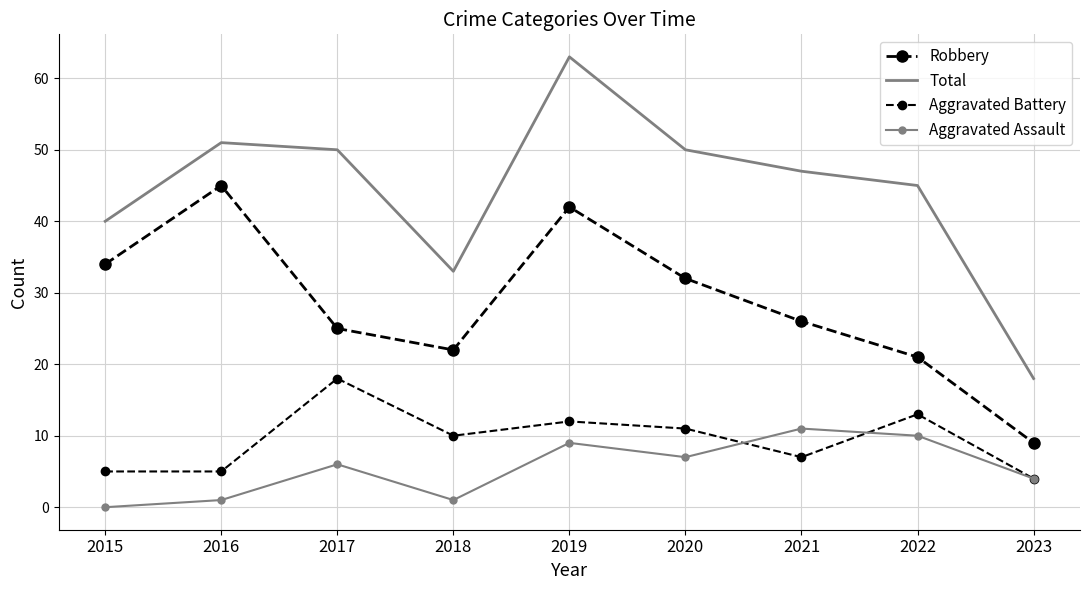

Reading right to left, extract all data points from this chart.

Robbery: 2023=9	2022=21	2021=26	2020=32	2019=42	2018=22	2017=25	2016=45	2015=34
Total: 2023=18	2022=45	2021=47	2020=50	2019=63	2018=33	2017=50	2016=51	2015=40
Aggravated Battery: 2023=4	2022=13	2021=7	2020=11	2019=12	2018=10	2017=18	2016=5	2015=5
Aggravated Assault: 2023=4	2022=10	2021=11	2020=7	2019=9	2018=1	2017=6	2016=1	2015=0